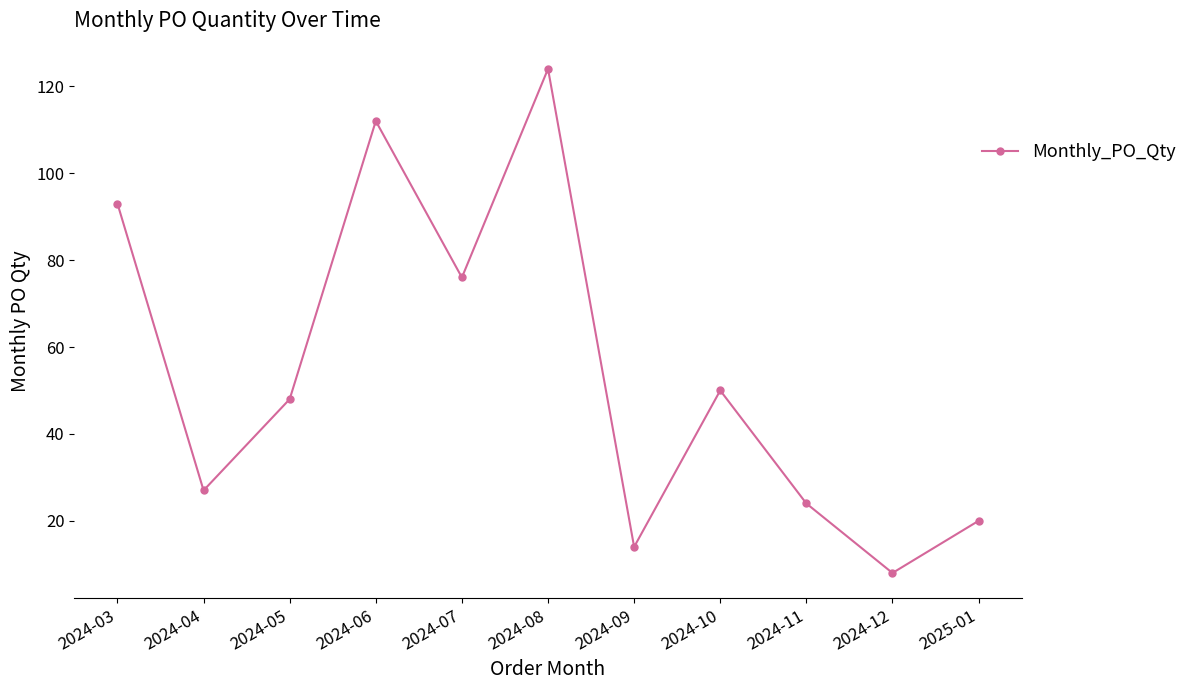

What is the value of the 1st point from the left?

93